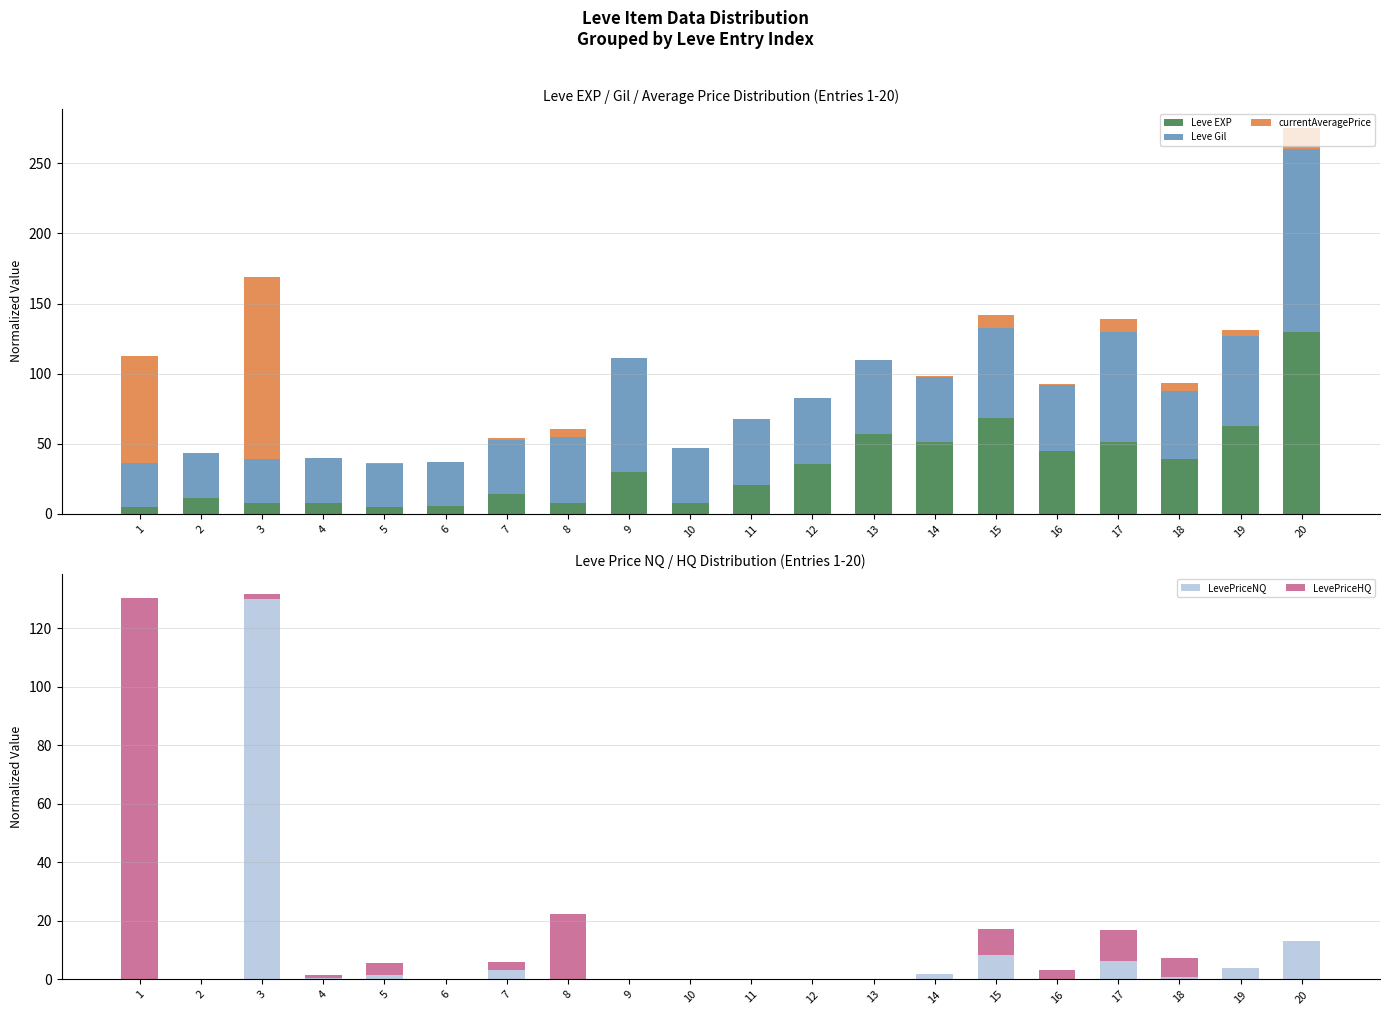

The Leve Gil series shows 108.6 at 19. True or false?

False